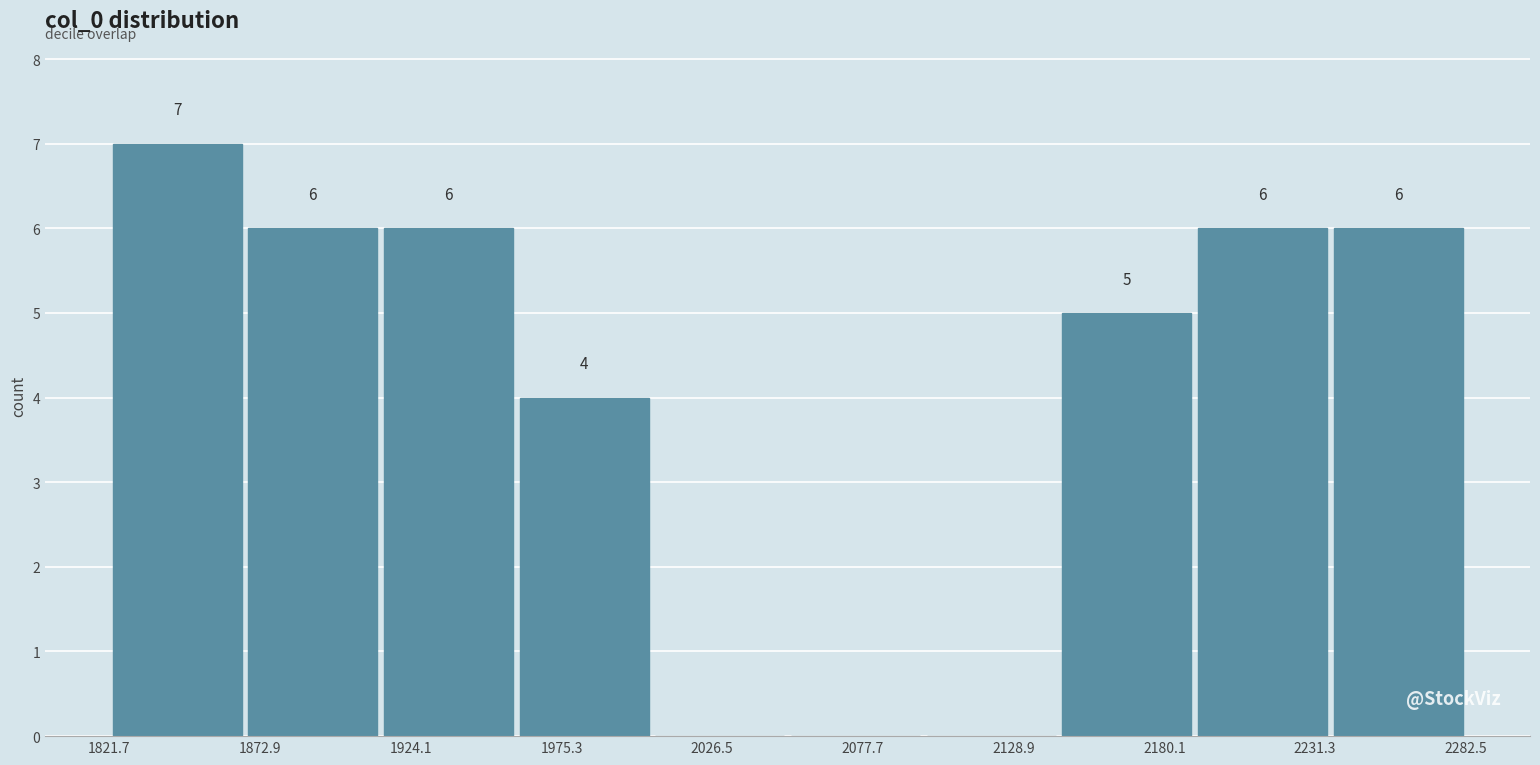

Which range on the x-axis has the tallest bar?

1820 to 1870